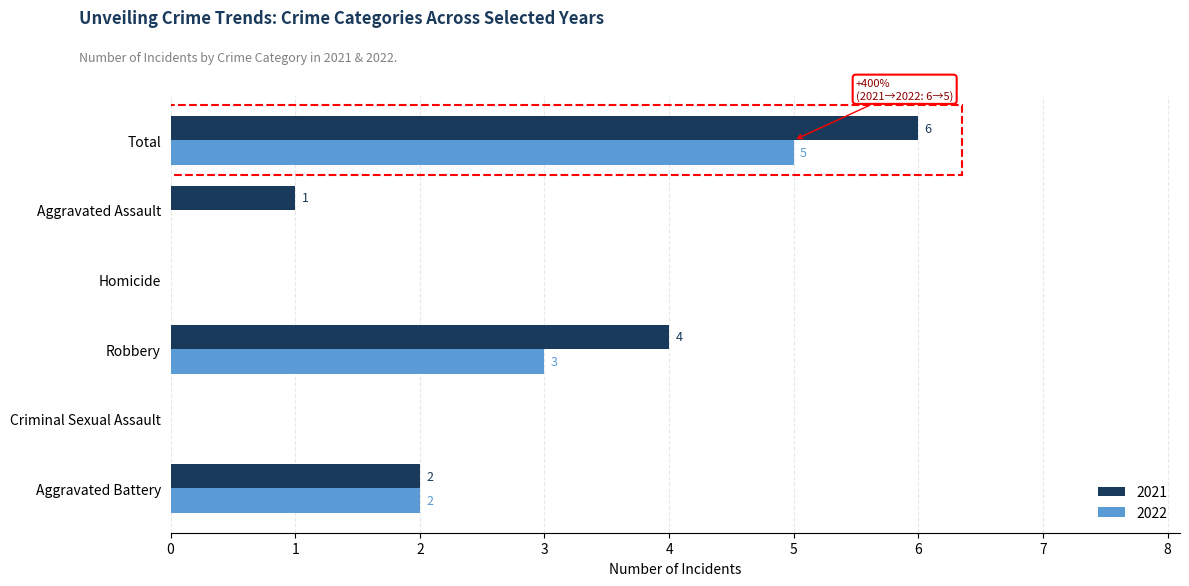

What is the sum of all 2021 values?

13